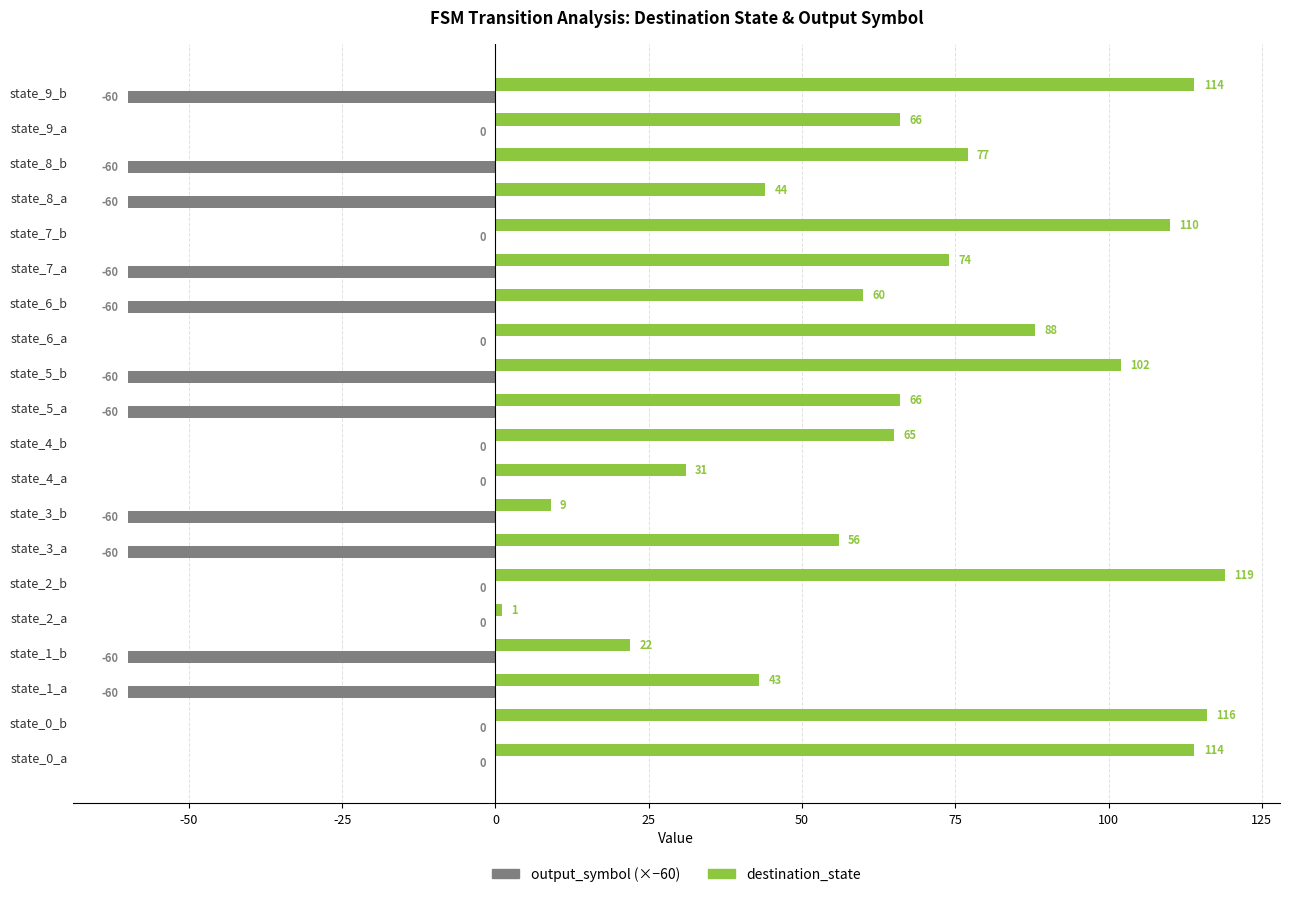

Read the destination_state value at state_5_a.

66